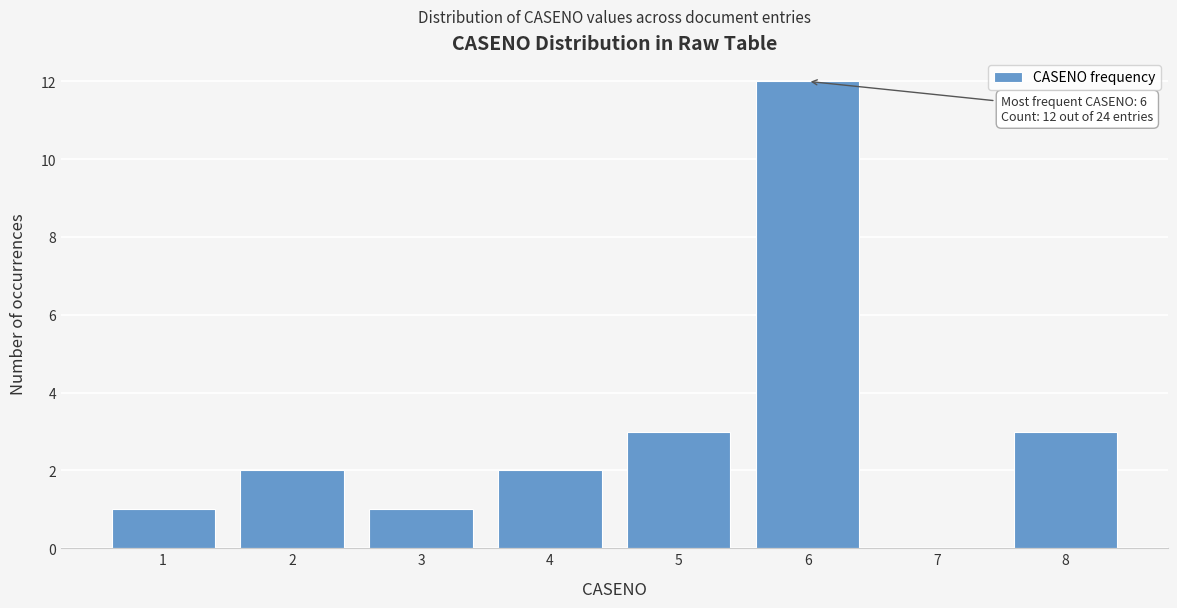

Reading left to right, extract all data points from this chart.

1=1	2=2	3=1	4=2	5=3	6=12	7=0	8=3